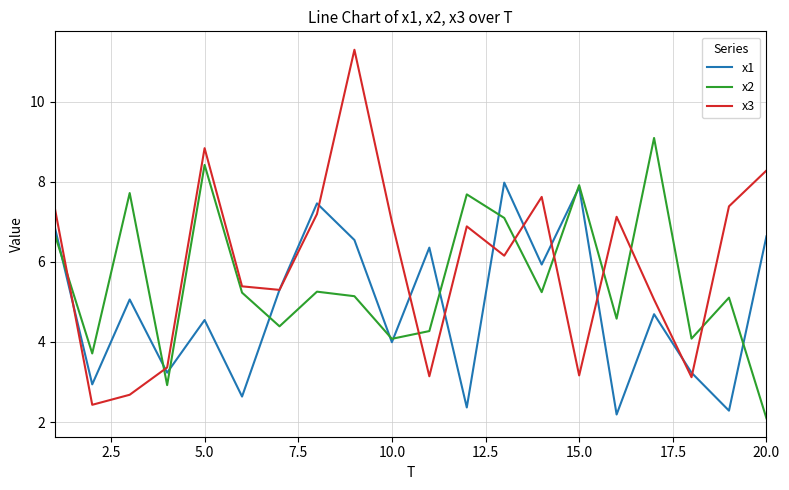

True or false: x2 has more than 2 interior local peaks.

True